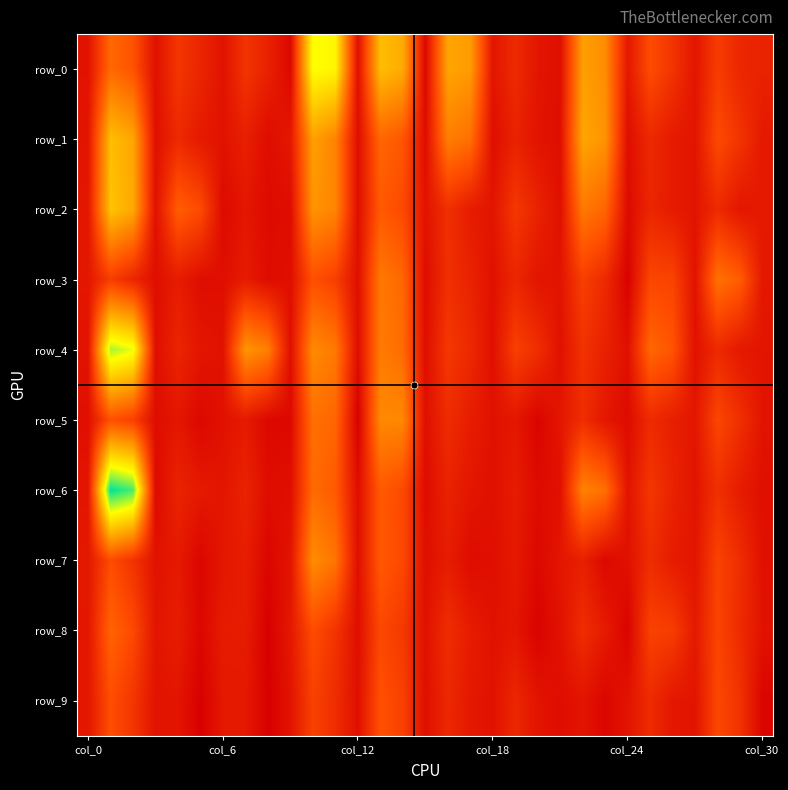

What is the sum of all row_5 values?

5.7